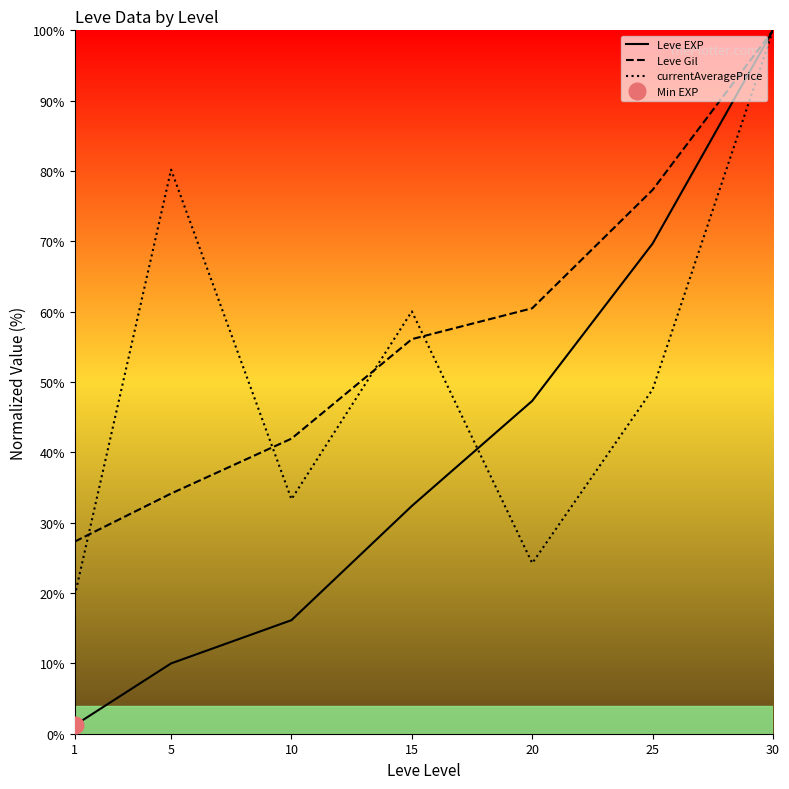

Is it true that currentAveragePrice equals 19.6 at 1?

True